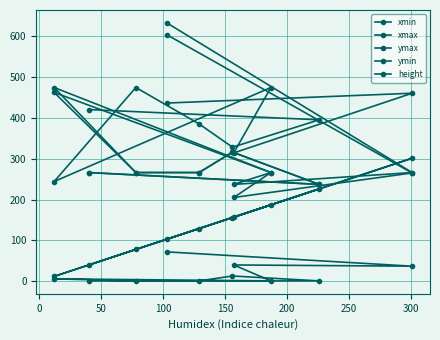

How many lines are shown in the chart?

5